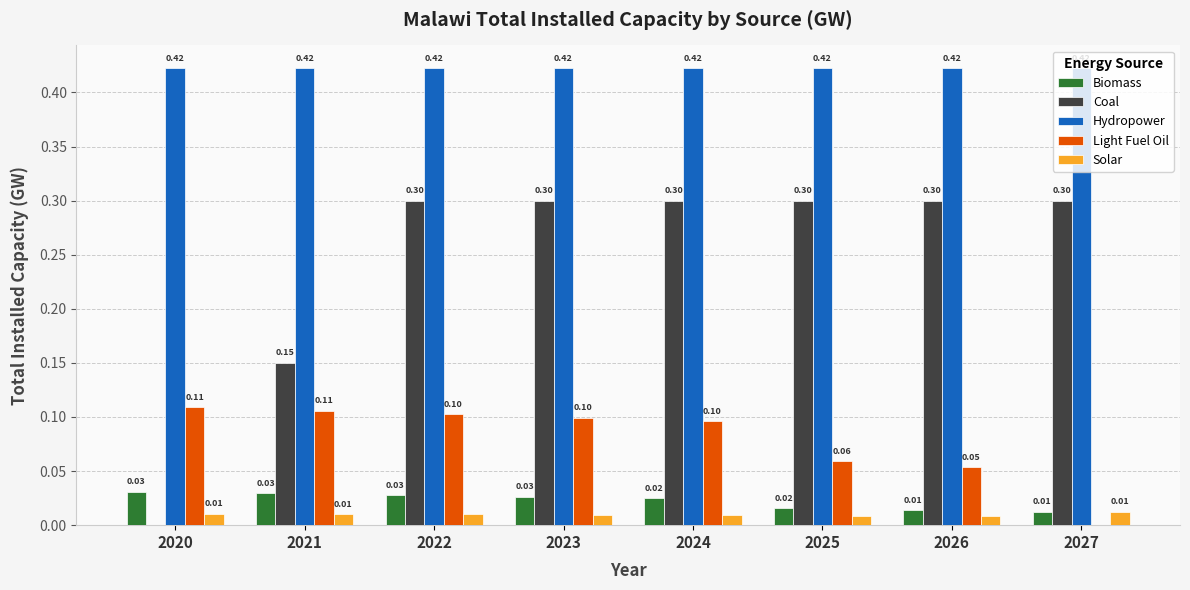

How many data points does each series have?

8